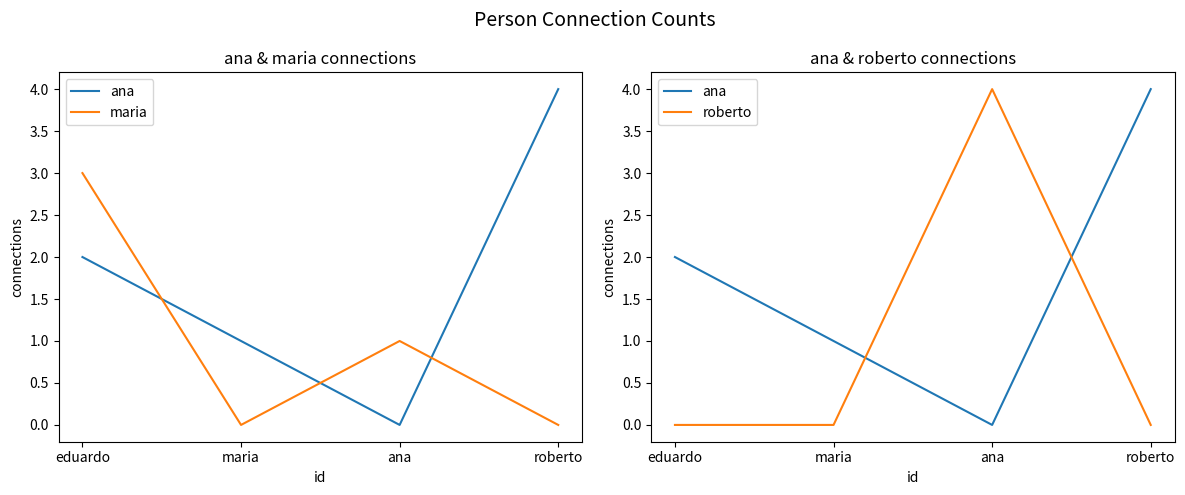

How many lines are shown in the chart?

3